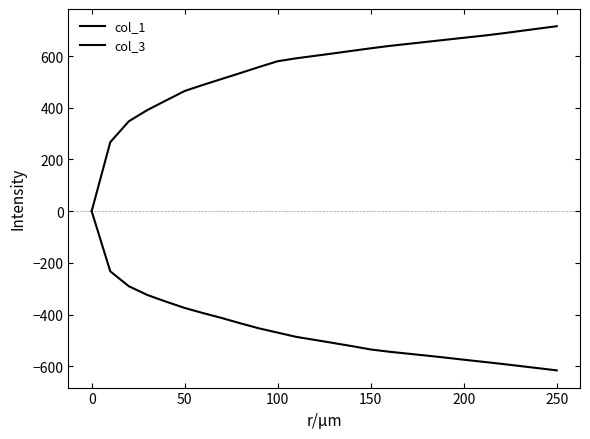

How many lines are shown in the chart?

2